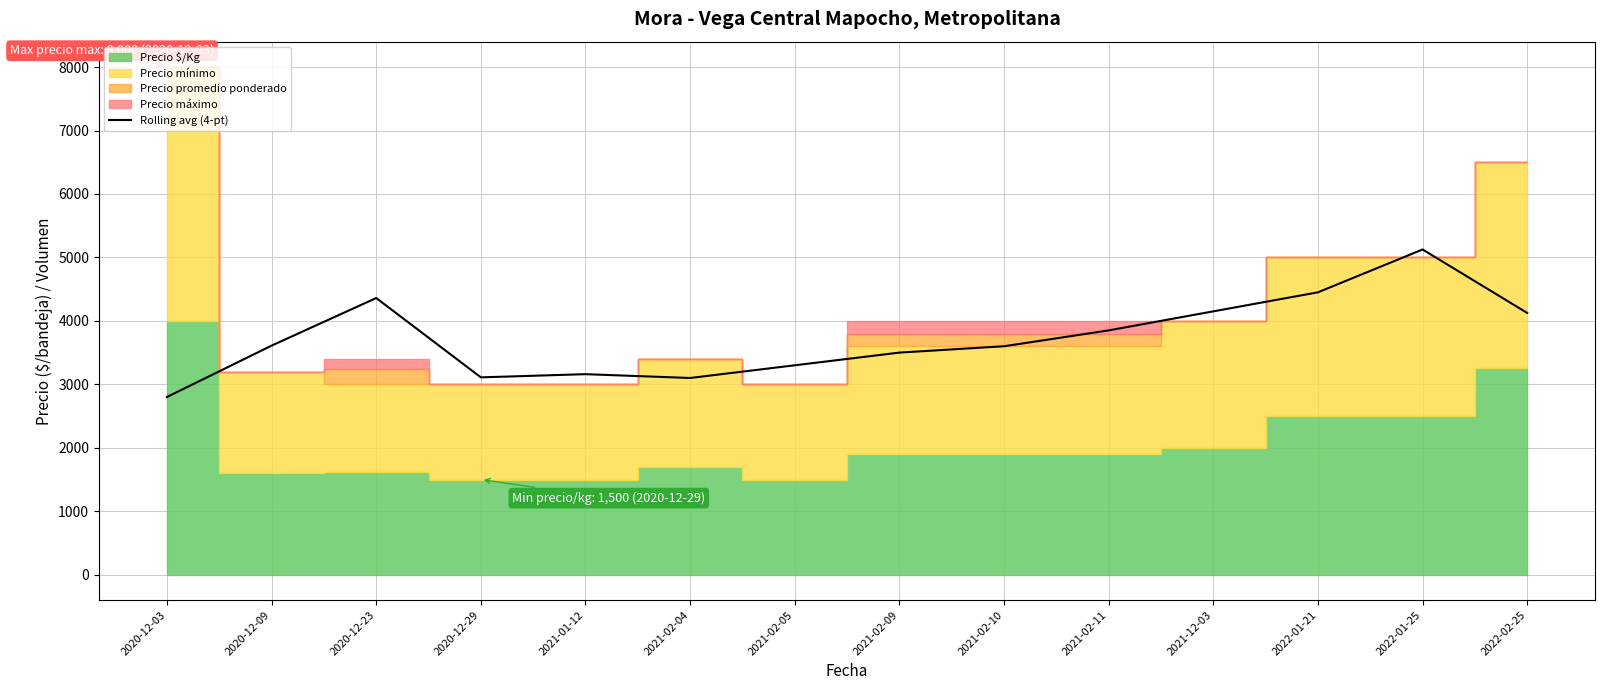

What position from the right is 2020-12-09?

13